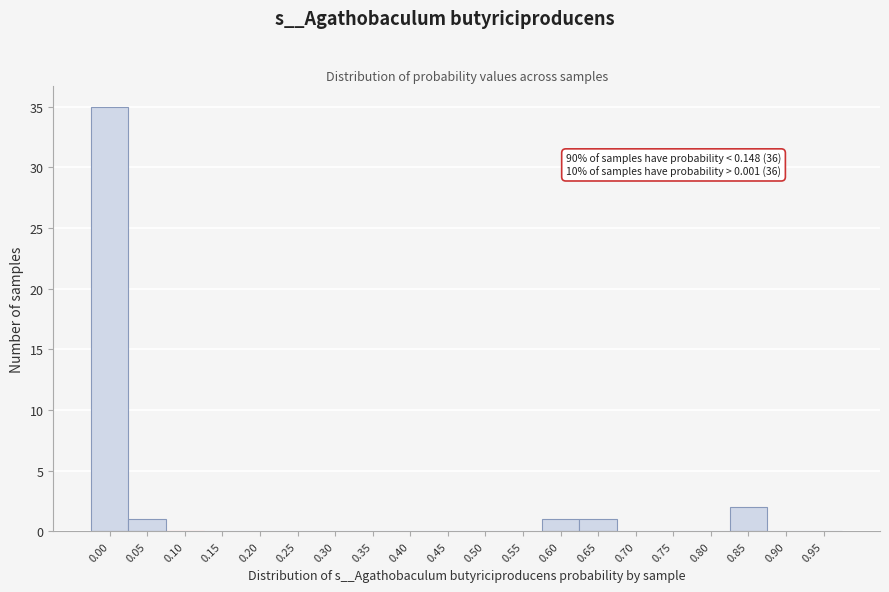

Reading left to right, transcribe all the data shown in this chart.

0.00=35	0.05=1	0.10=0	0.15=0	0.20=0	0.25=0	0.30=0	0.35=0	0.40=0	0.45=0	0.50=0	0.55=0	0.60=1	0.65=1	0.70=0	0.75=0	0.80=0	0.85=2	0.90=0	0.95=0